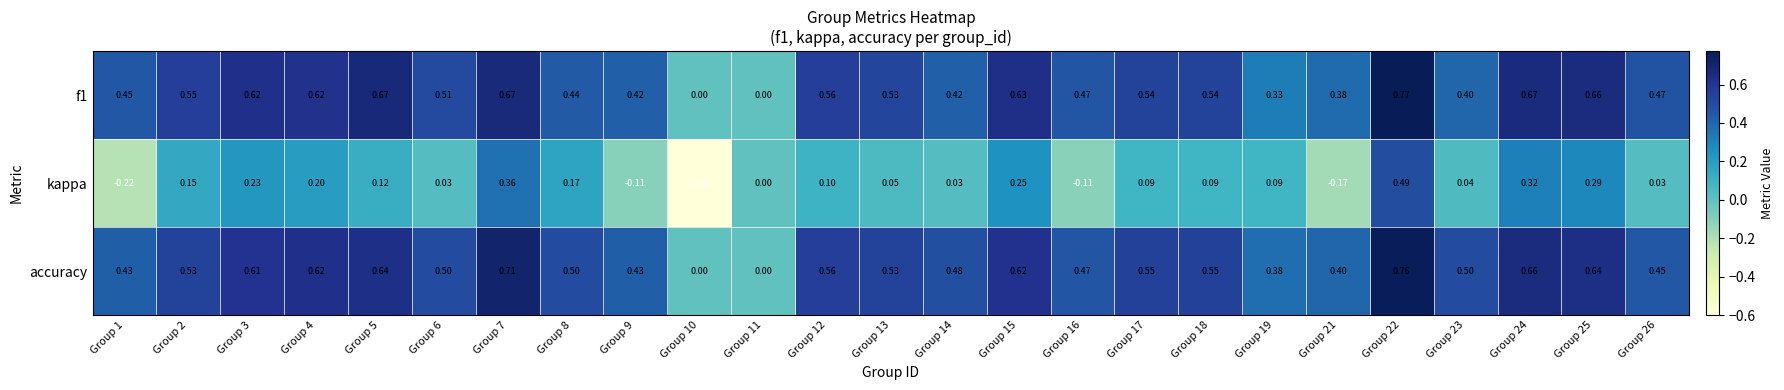

Which series has the largest range (max minus min)?

kappa